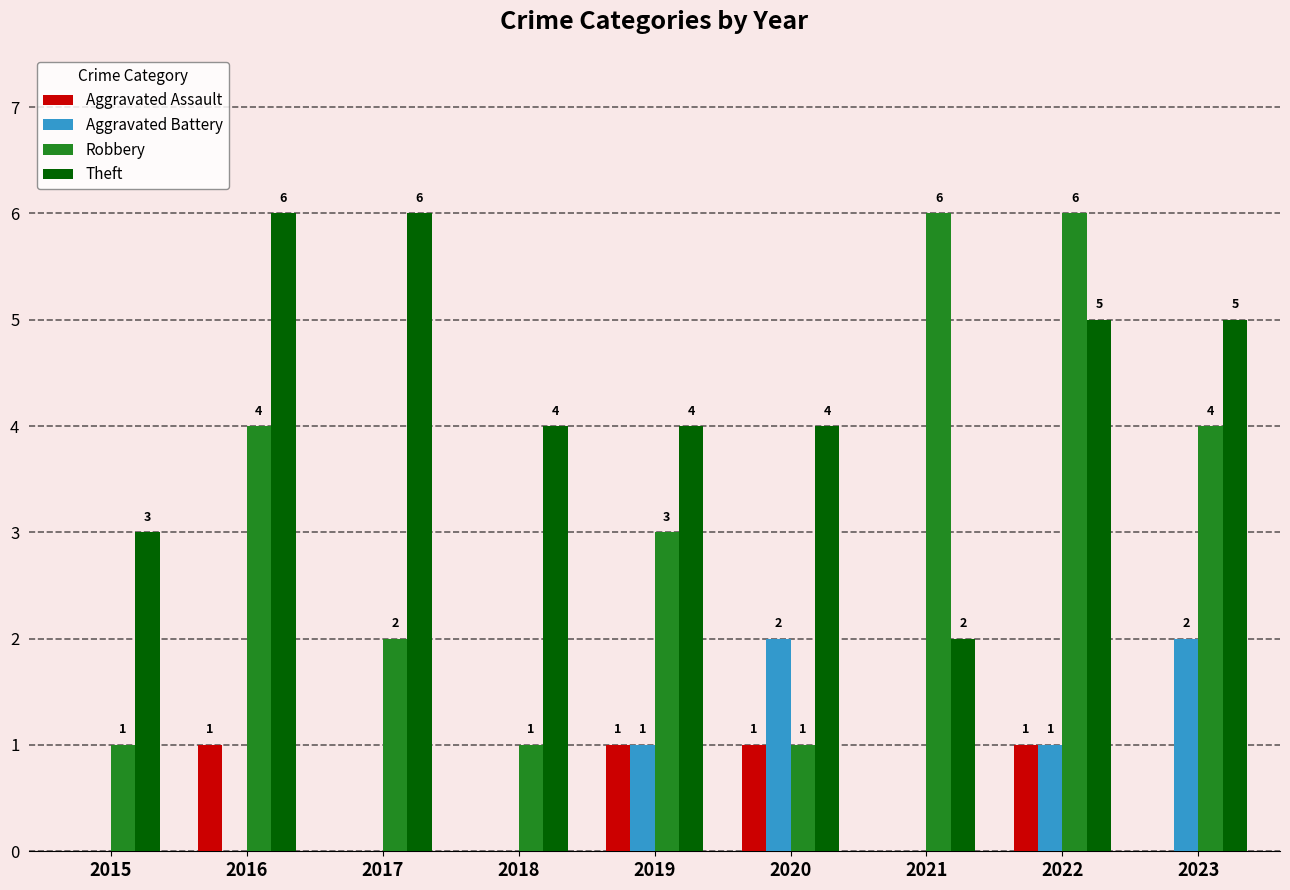

Which series has the largest range (max minus min)?

Robbery